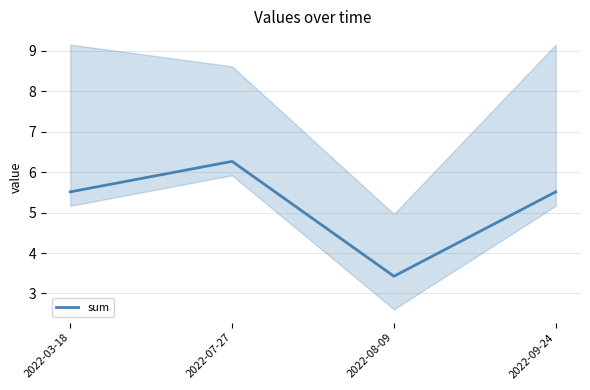

How many lines are shown in the chart?

1